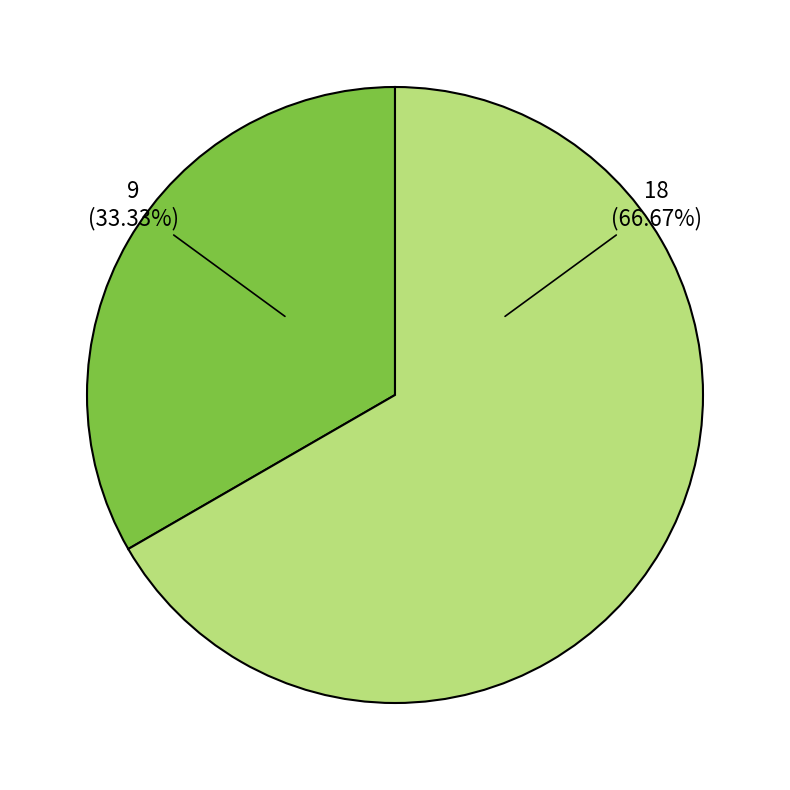

Does any single category account for the majority?

Yes